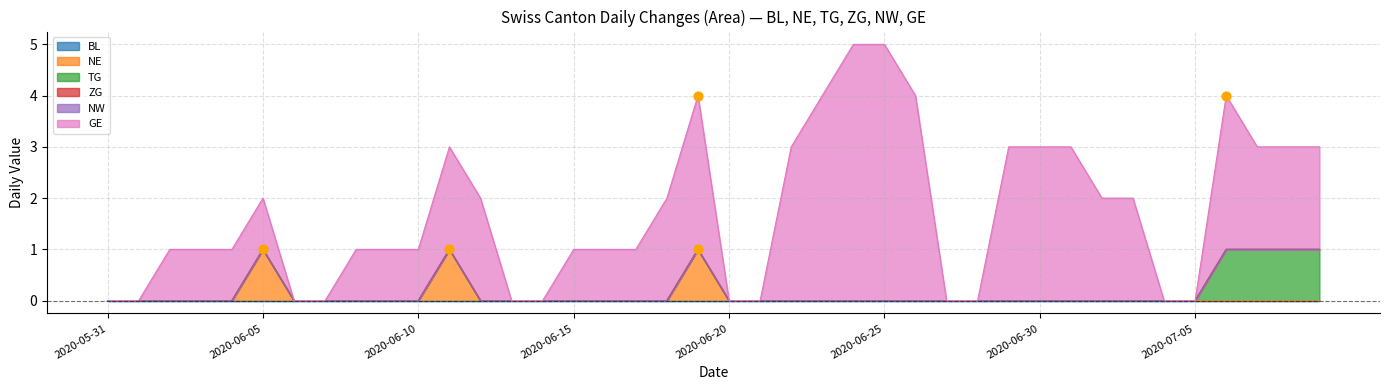

Which series has the largest Y range (max minus min)?

GE